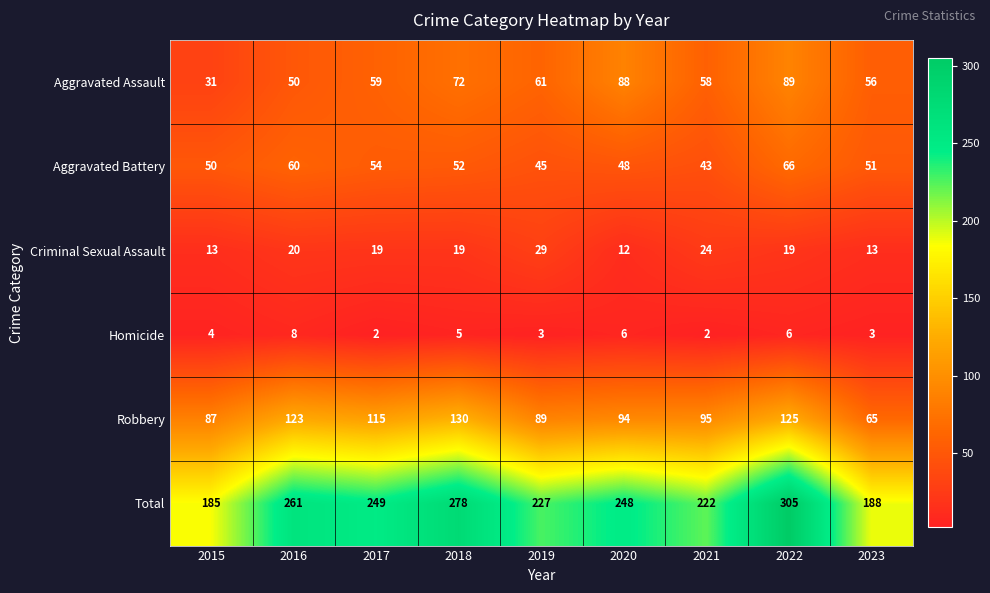

What is the difference between the second highest and second lowest values in the Aggravated Assault series?

38